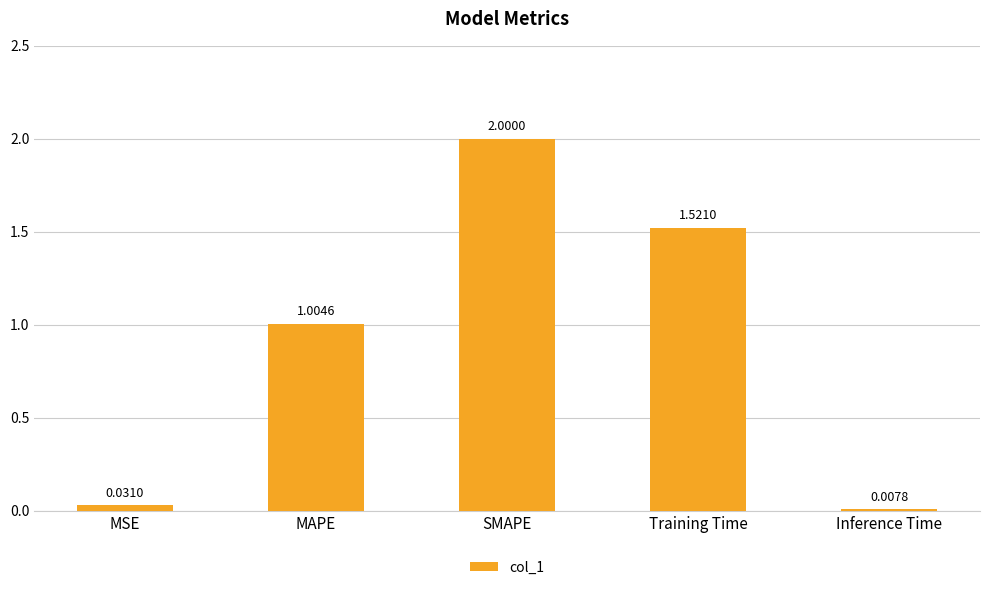

At which category does the chart reach its peak across all series?

SMAPE